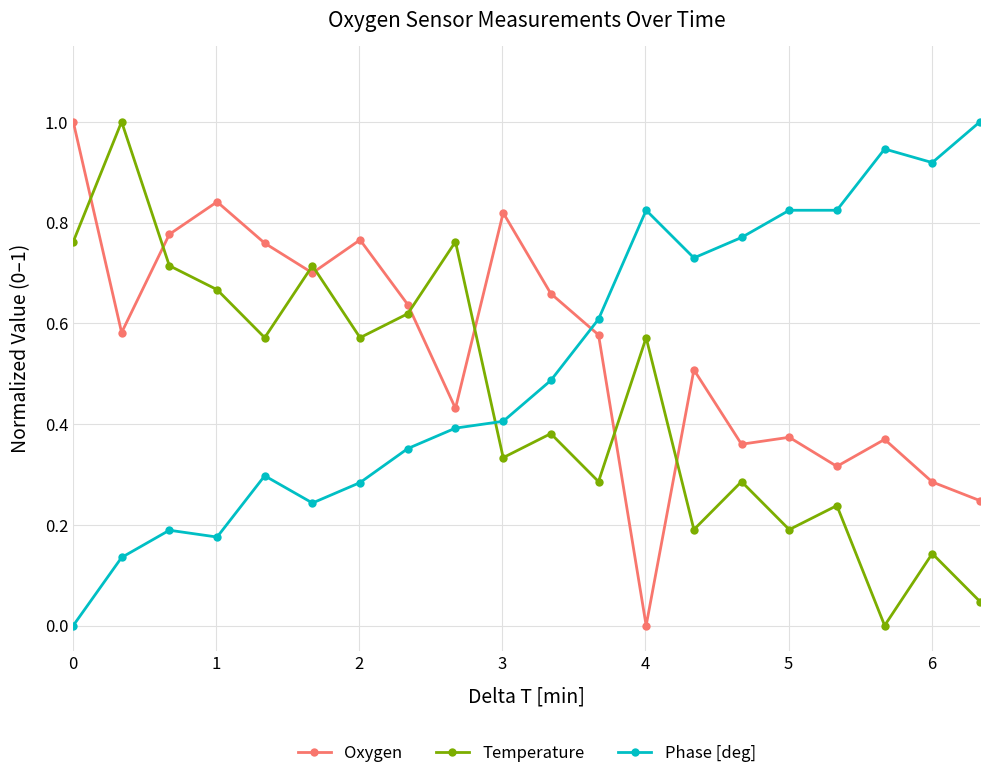

Rank the series by their average value, from highest to lowest.

Oxygen, Phase [deg], Temperature